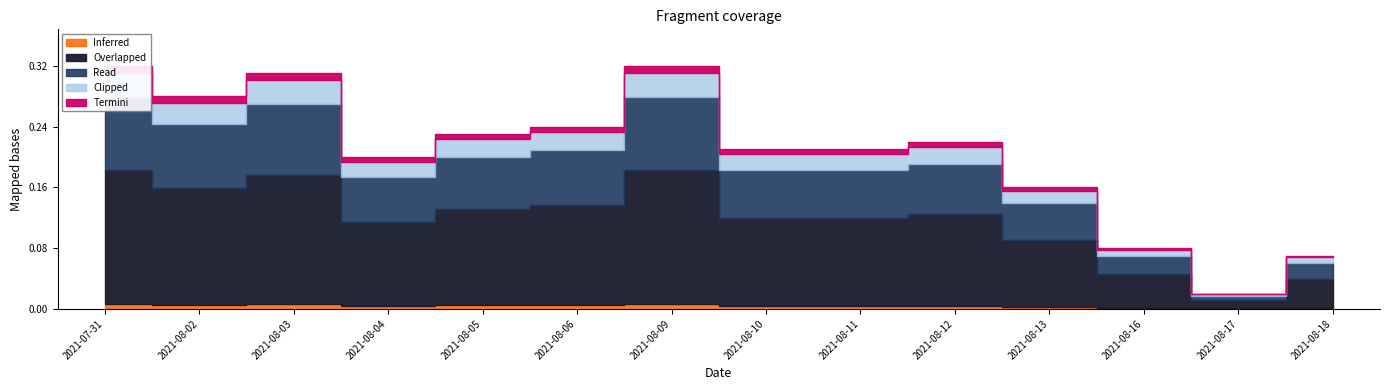

How many interior local peaks (higher than both neighbors) does the data have?

3